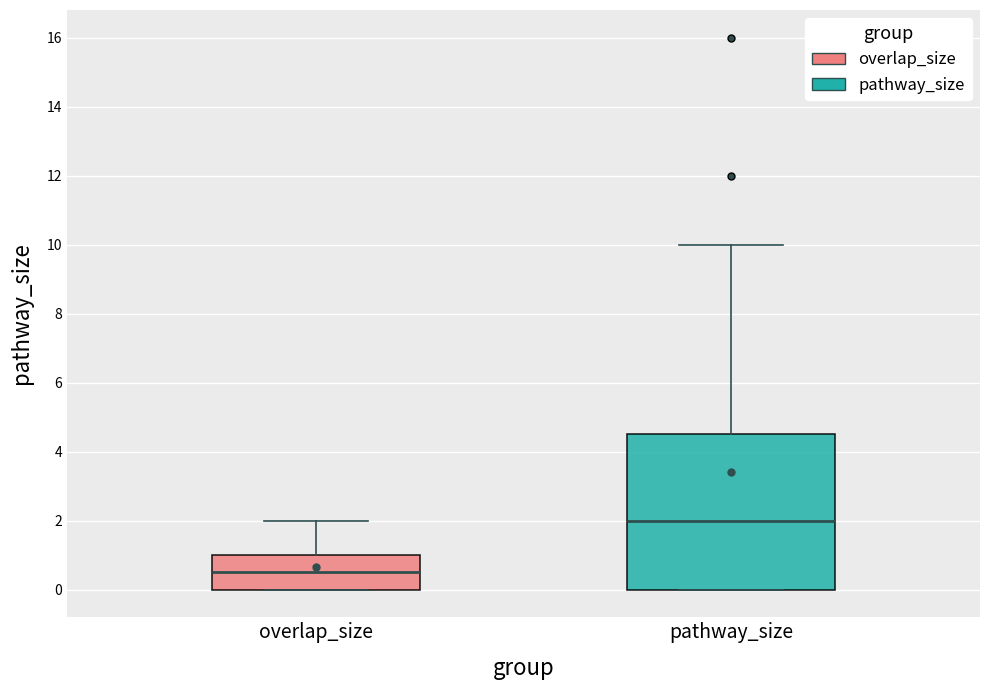

Reading left to right, transcribe this box plot: for each box, give where its median line is, the range the box spans, and where its two whiskers end, as read against the y-axis. The values are not printed on the chart, so give them approximately, as read against the axis.

overlap_size: median 0.6, box 0.0 to 1.0, whiskers 0.0 to 2.0
pathway_size: median 2.0, box 0.0 to 4.6, whiskers 0.0 to 10.0